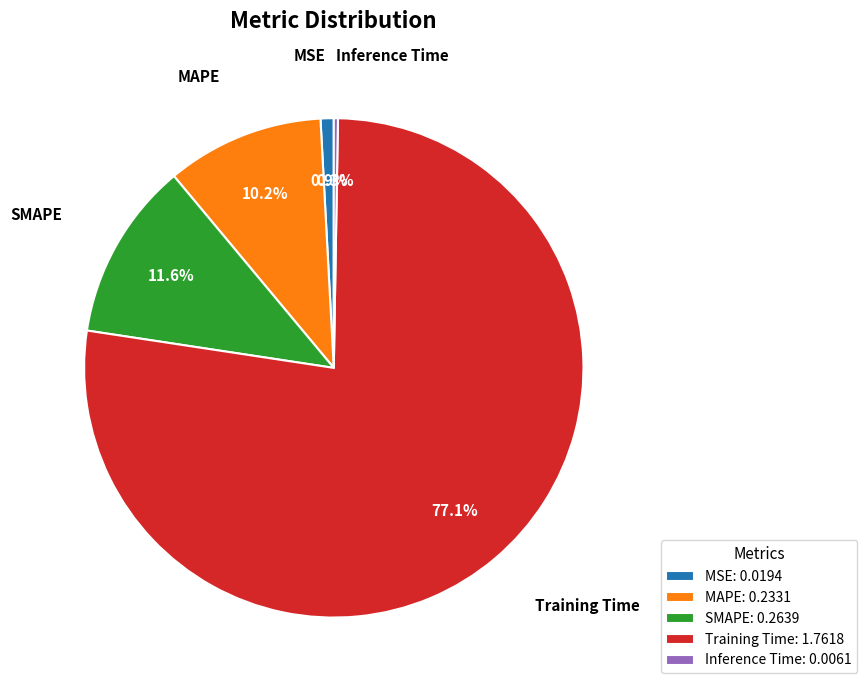

Which slice represents more than half of the pie?

Training Time